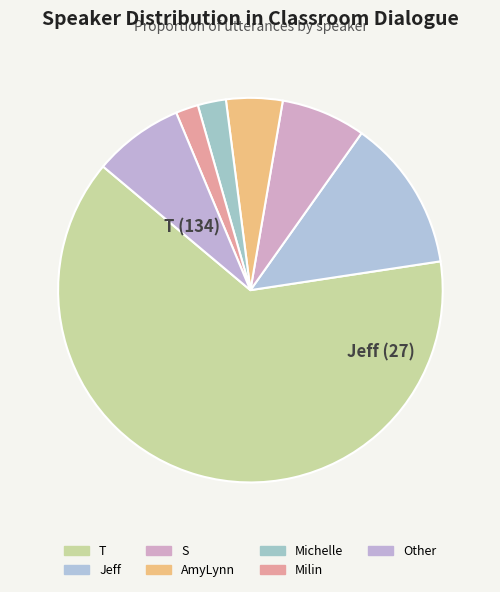

What is the ratio of the value at S to the value at AmyLynn?

1.5